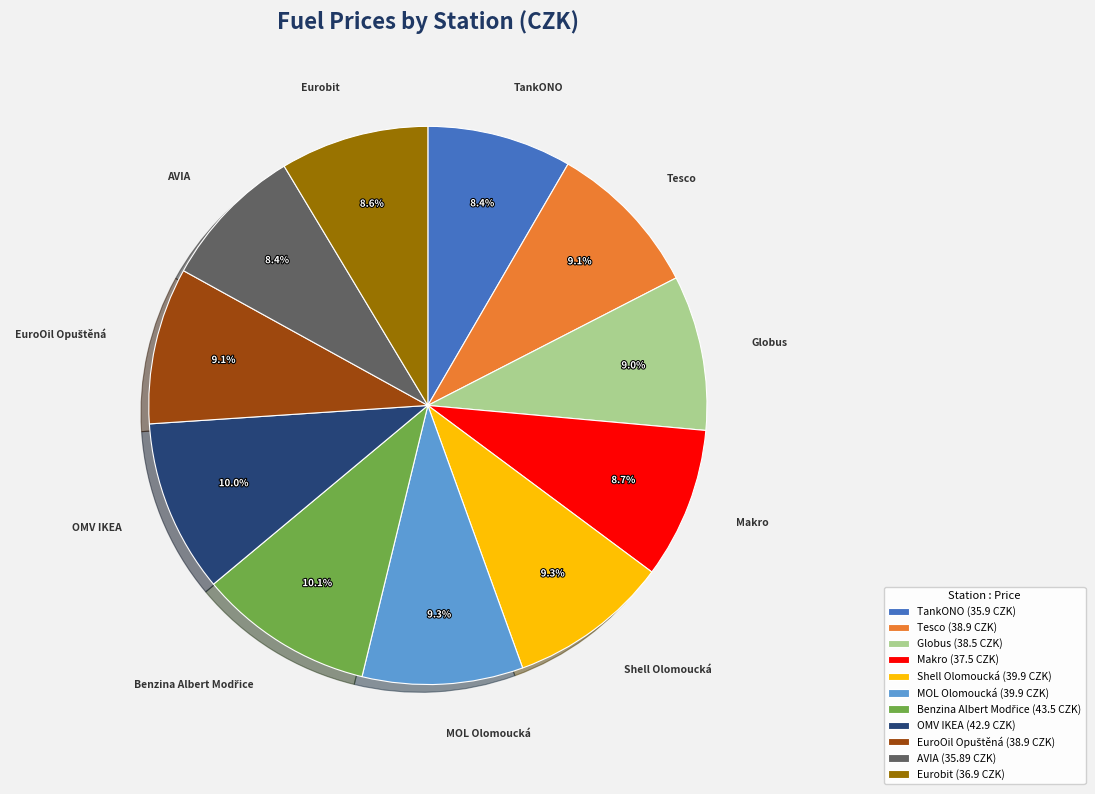

What percentage is the Makro slice, to the nearest percent?

9%